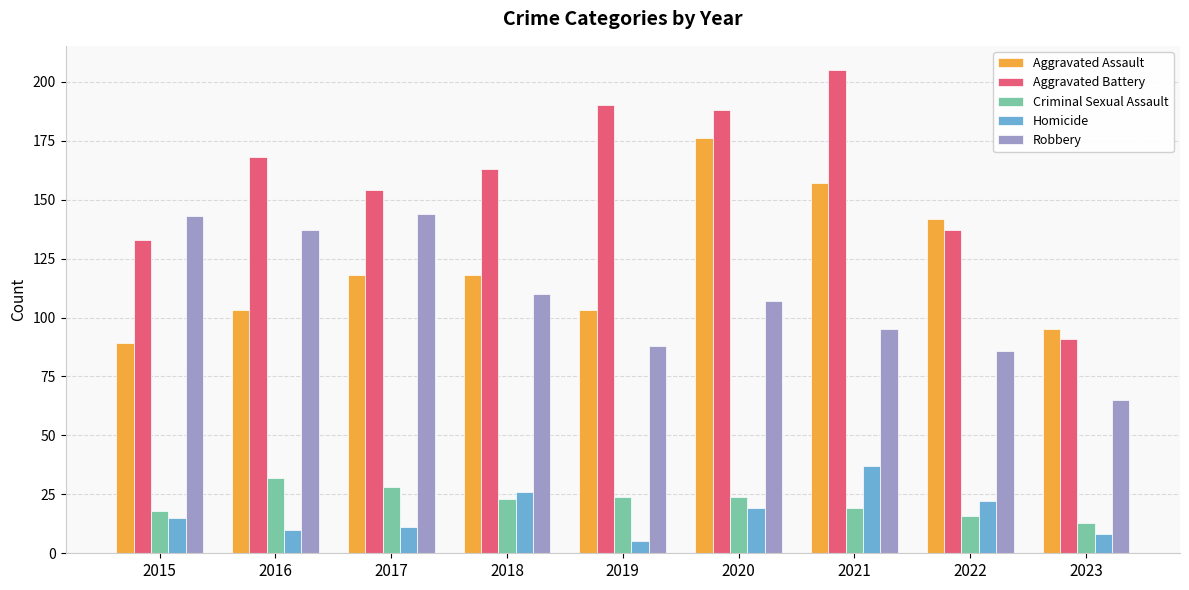

What is the total value across all series at 2016?

450